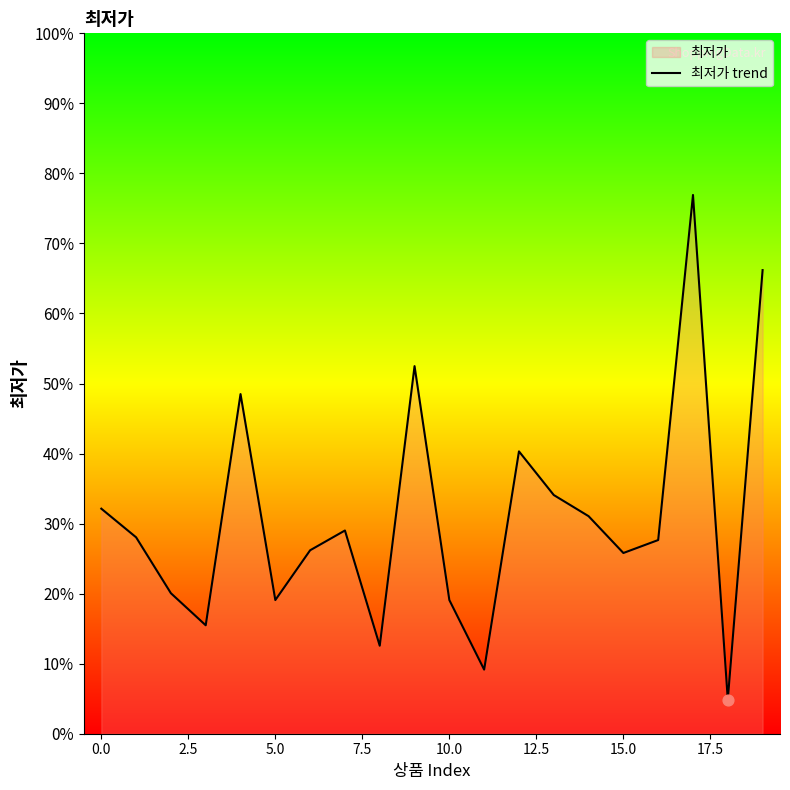

What is the ratio of the value at 2.5 to the value at 14?

0.6